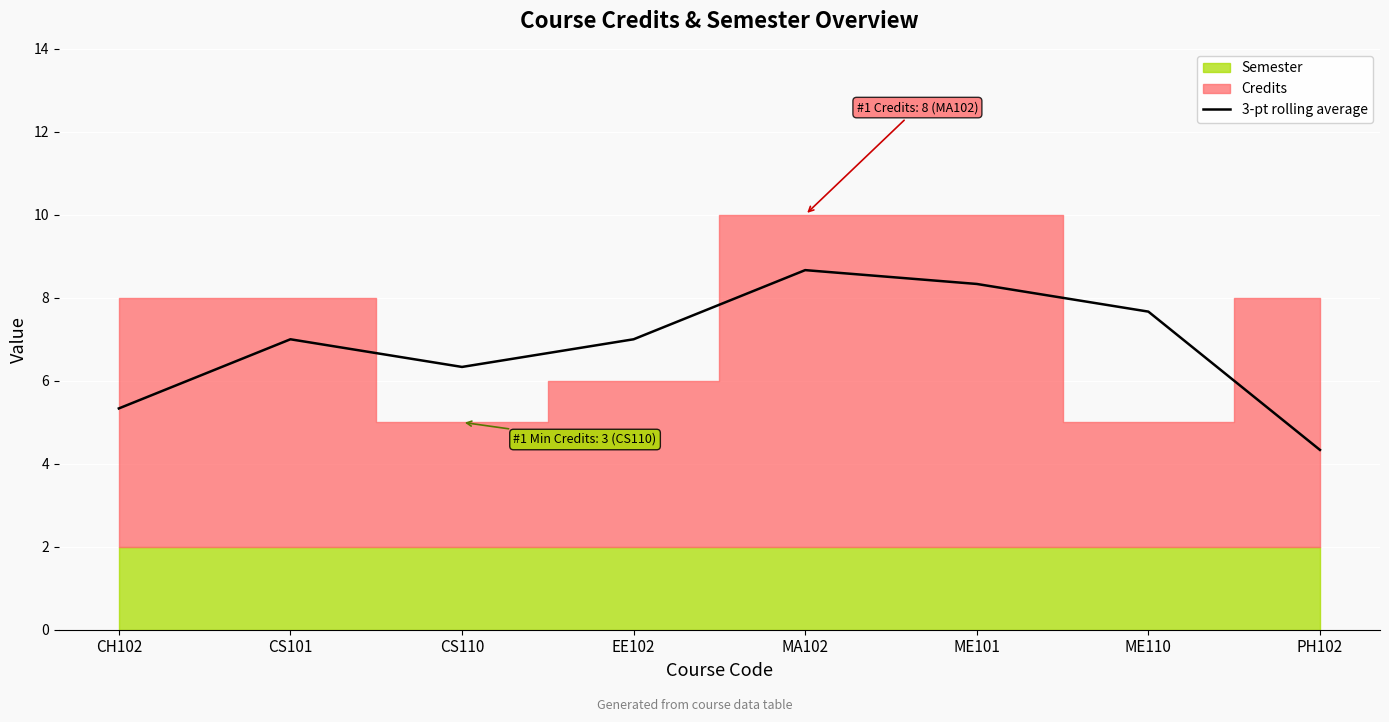

Reading right to left, extract all data points from this chart.

4.3	7.7	8.3	8.7	7.0	6.3	7.0	5.3